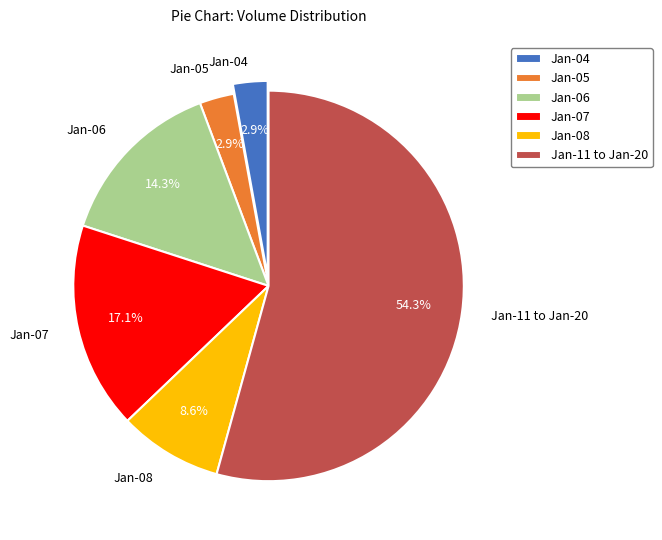

What is the largest slice in the pie chart?

Jan-11 to Jan-20